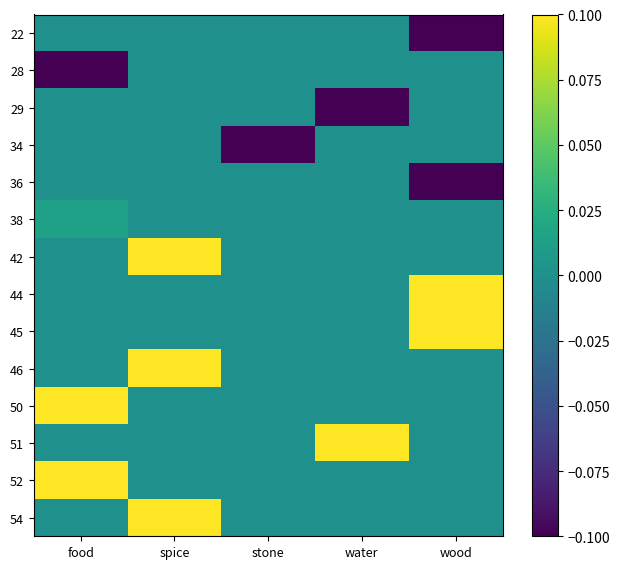

Which label corresponds to the smallest value in the chart?

wood